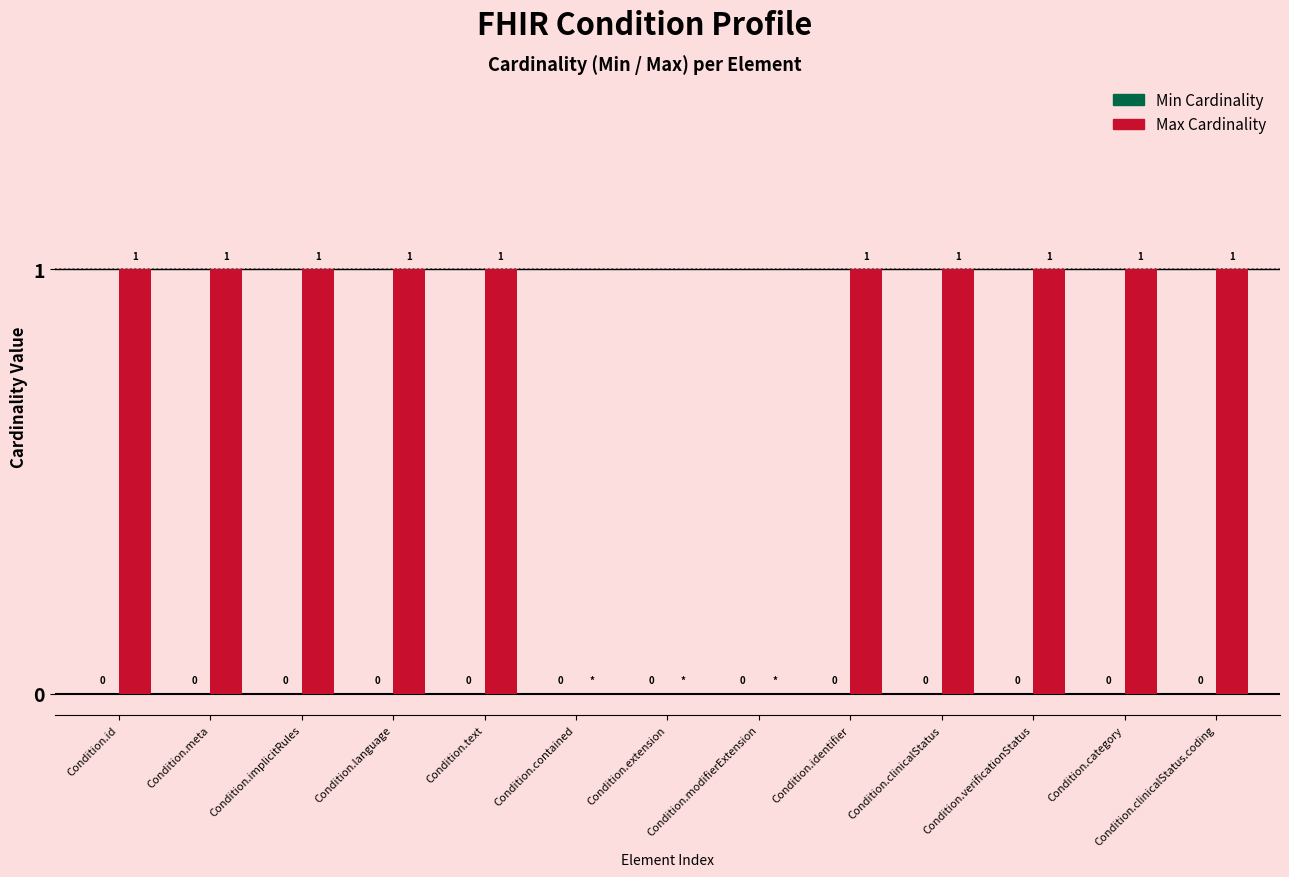

What is the maximum value shown in the chart?

1